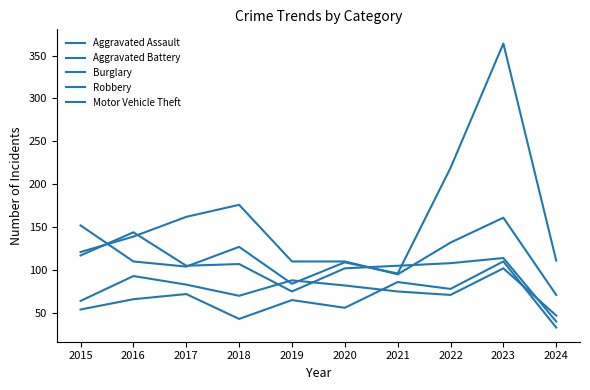

What is the value of the Burglary point at the 10th from the left?

71